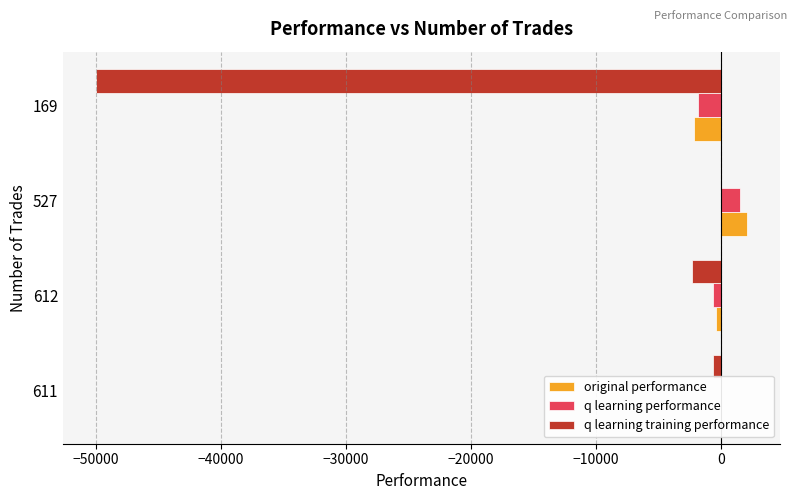

Between 612 and 169, which series saw the biggest shift?

q learning training performance